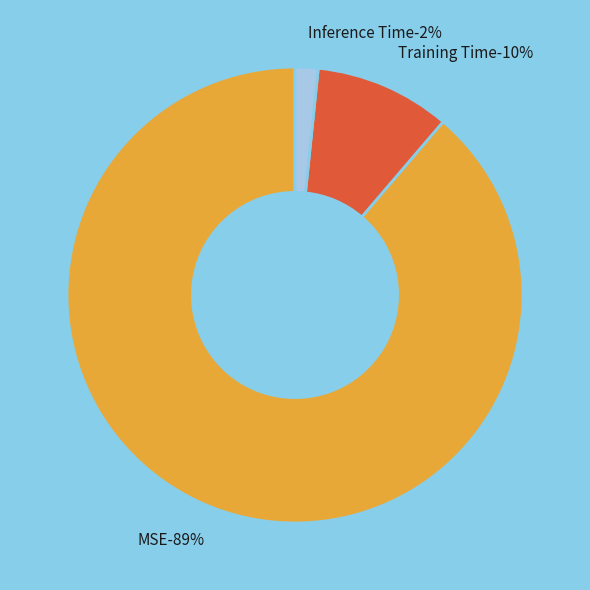

What is the total percentage of Inference Time and Training Time?

11.3%